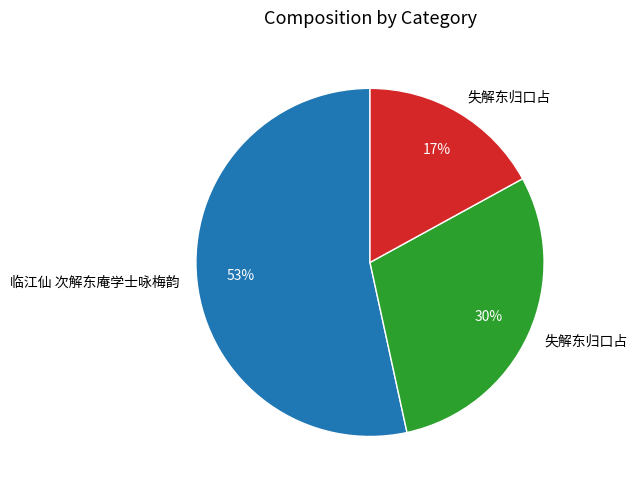

To the nearest percent, what is the difference between the largest and smallest slice percentages?

36%